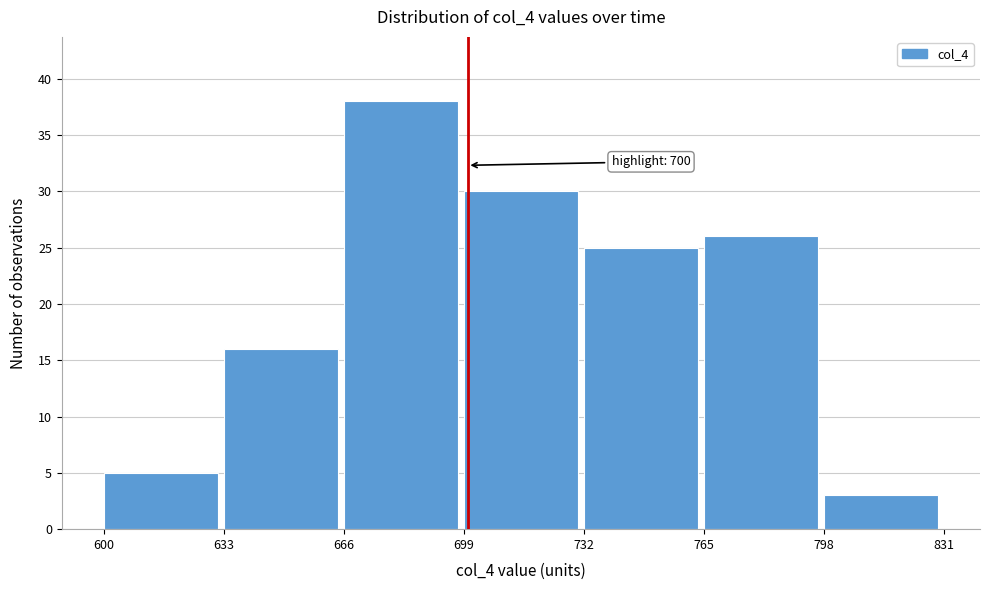

Over which range of the x-axis is the bar tallest?

666 to 699